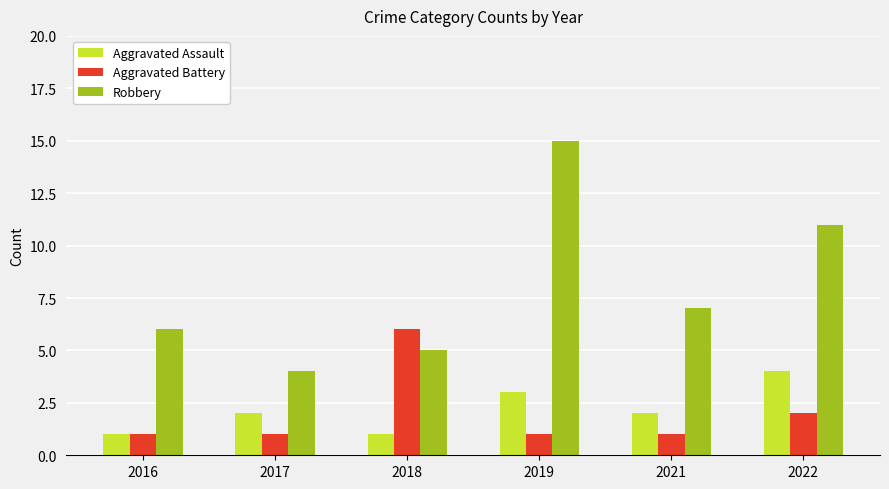

Is it true that Robbery equals 15 at 2019?

True